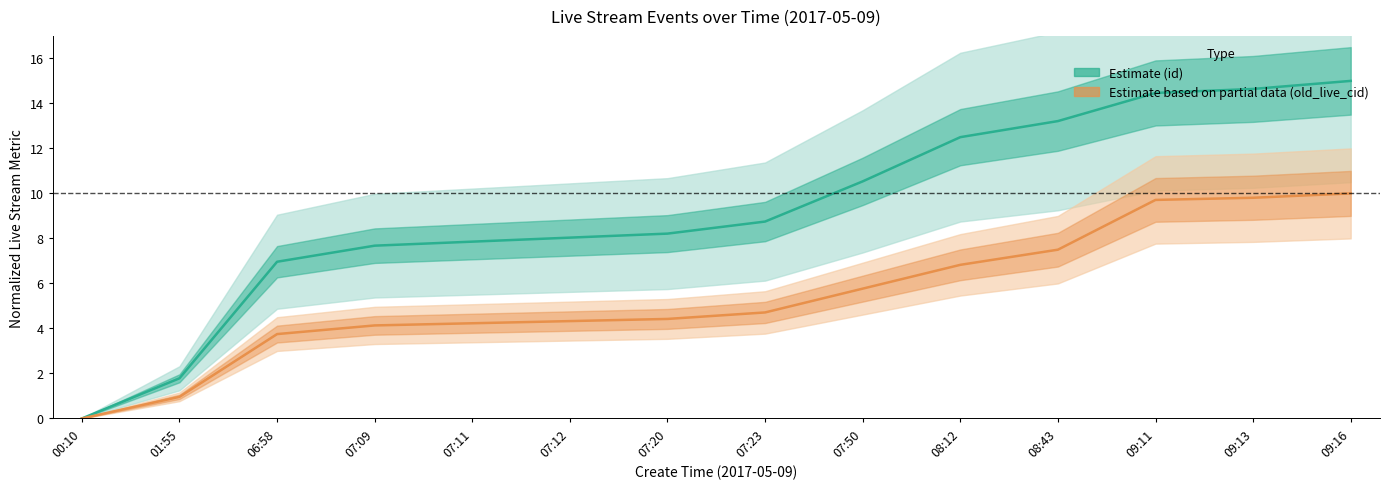

List the series in order of their peak value, lowest first.

old_live_cid, id